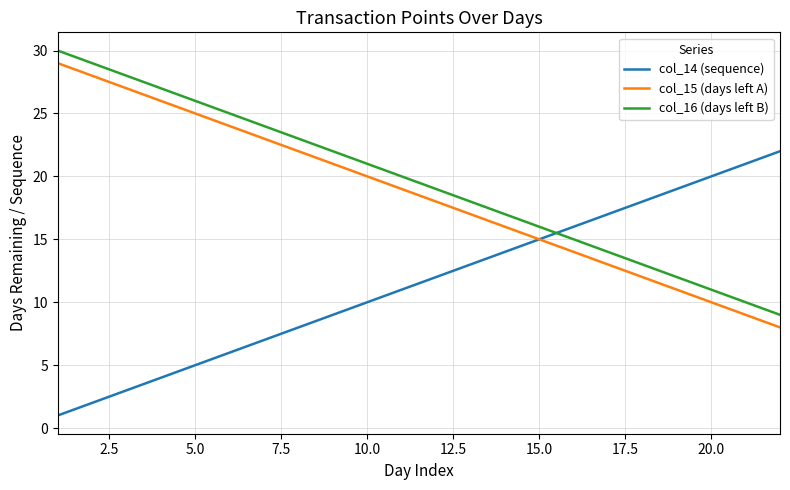

Reading left to right, what are all the values shown in this chart?

col_14 (sequence): 1	2	3	4	5	6	7	8	9	10	11	12	13	14	15	16	17	18	19	20	21	22
col_15 (days left A): 29	28	27	26	25	24	23	22	21	20	19	18	17	16	15	14	13	12	11	10	9	8
col_16 (days left B): 30	29	28	27	26	25	24	23	22	21	20	19	18	17	16	15	14	13	12	11	10	9